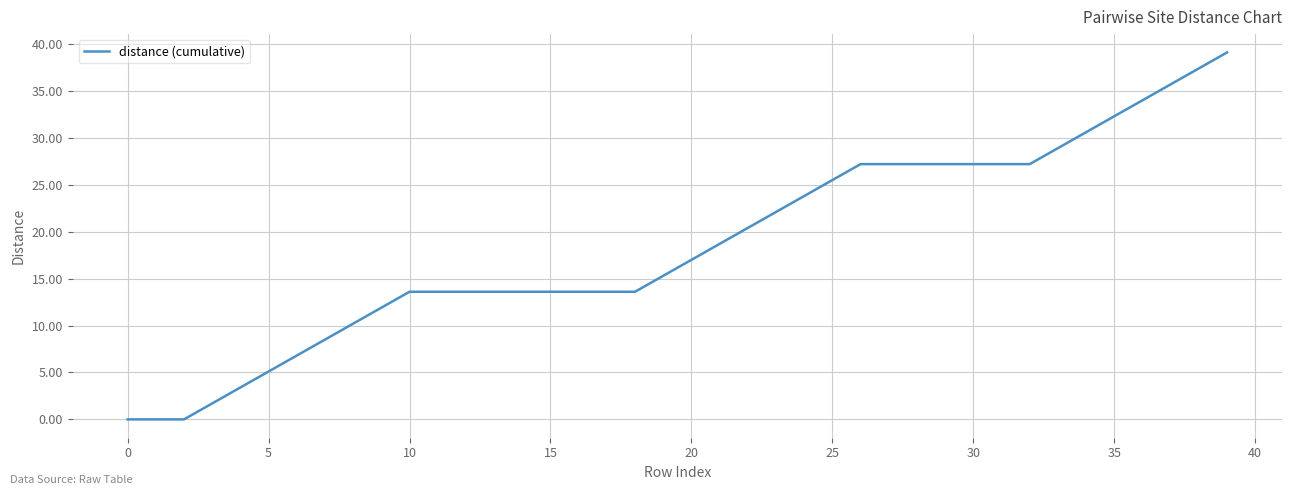

Does the chart have visible grid lines?

Yes